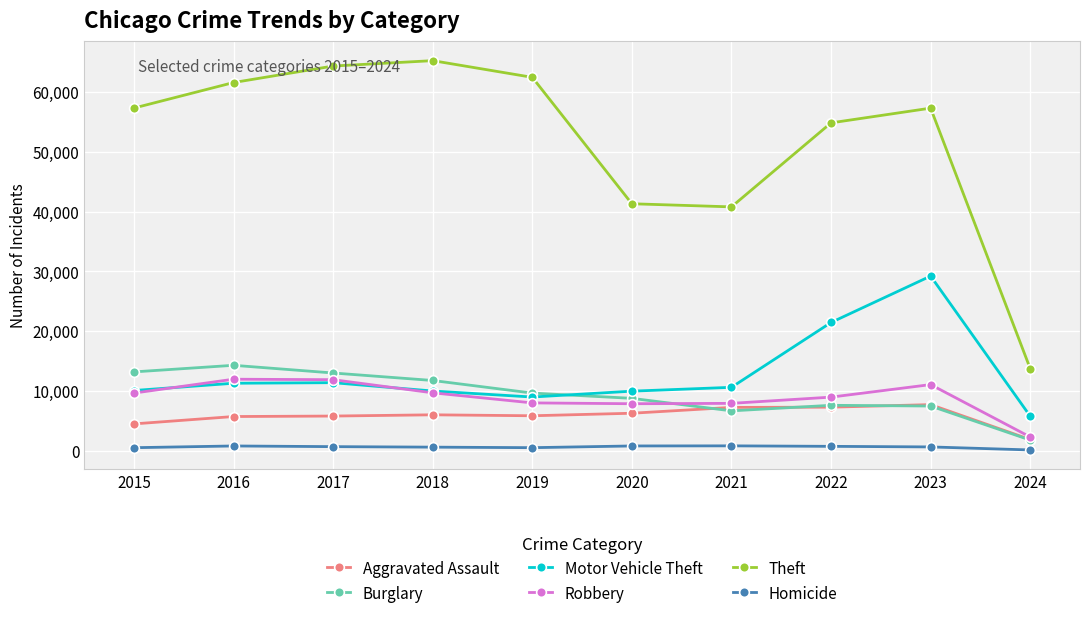

Between 2015 and 2024, which series saw the biggest shift?

Theft